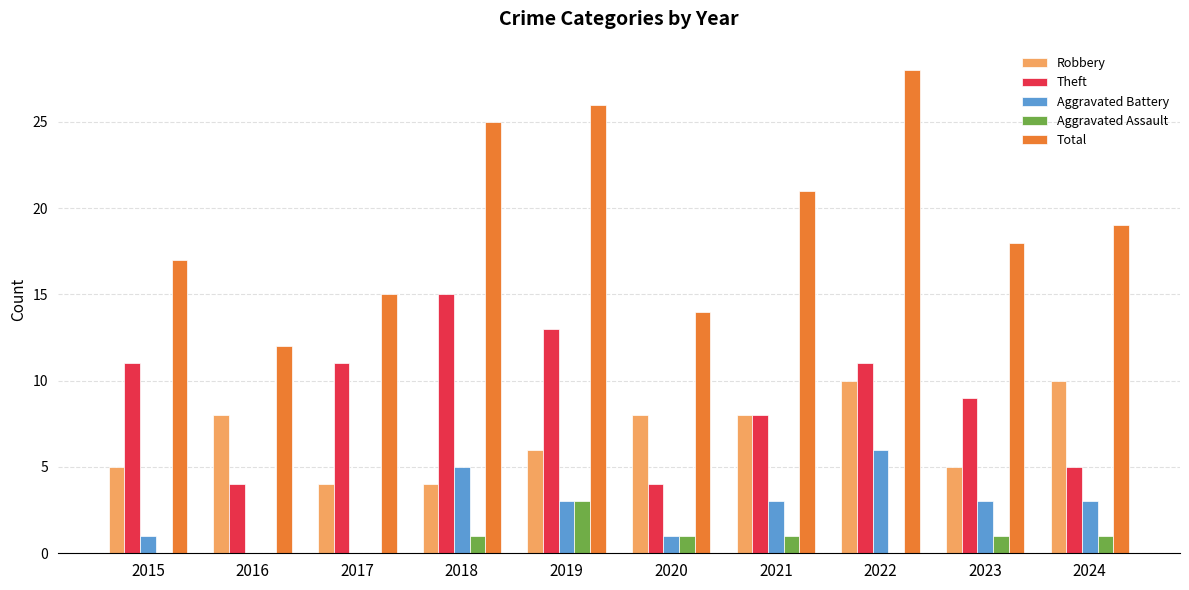

Reading left to right, transcribe all the data shown in this chart.

Robbery: 5	8	4	4	6	8	8	10	5	10
Theft: 11	4	11	15	13	4	8	11	9	5
Aggravated Battery: 1	0	0	5	3	1	3	6	3	3
Aggravated Assault: 0	0	0	1	3	1	1	0	1	1
Total: 17	12	15	25	26	14	21	28	18	19